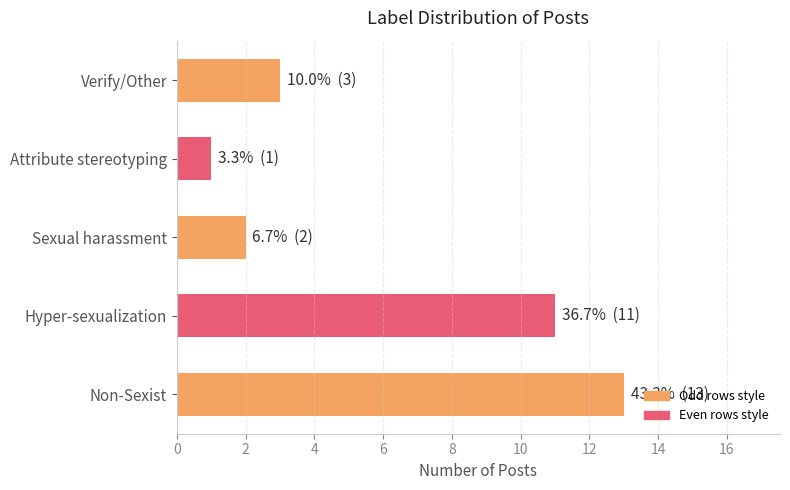

How many distinct data groups are displayed?

1